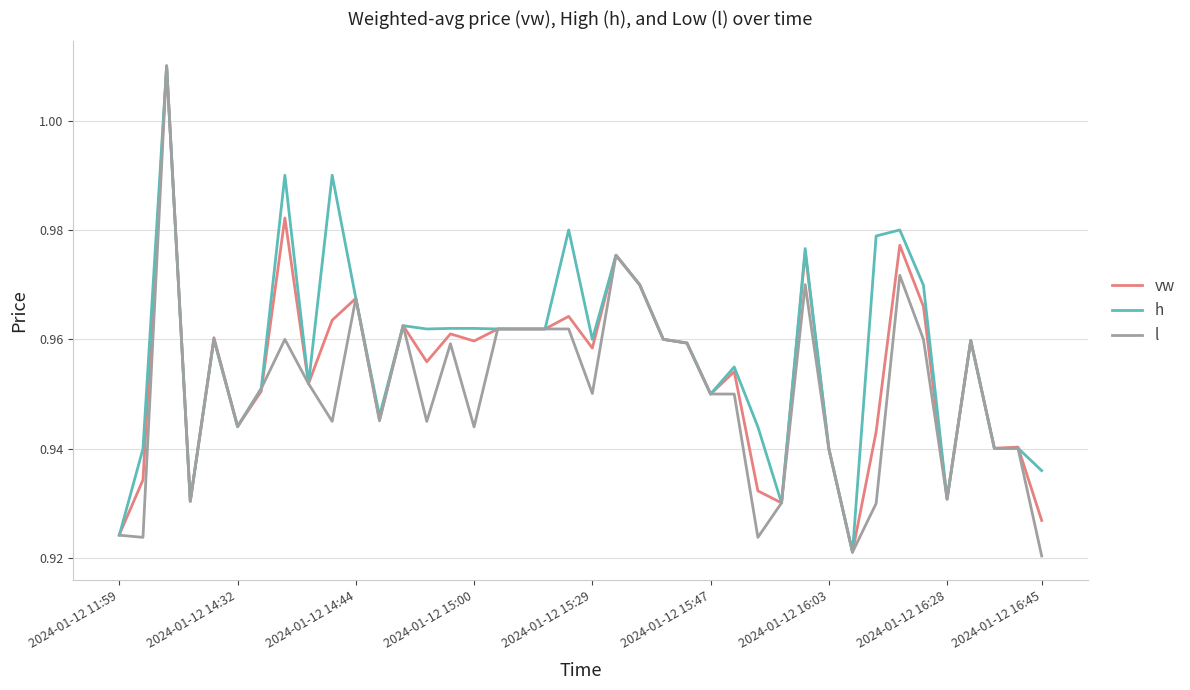

What is the average value of the l series?

1.0